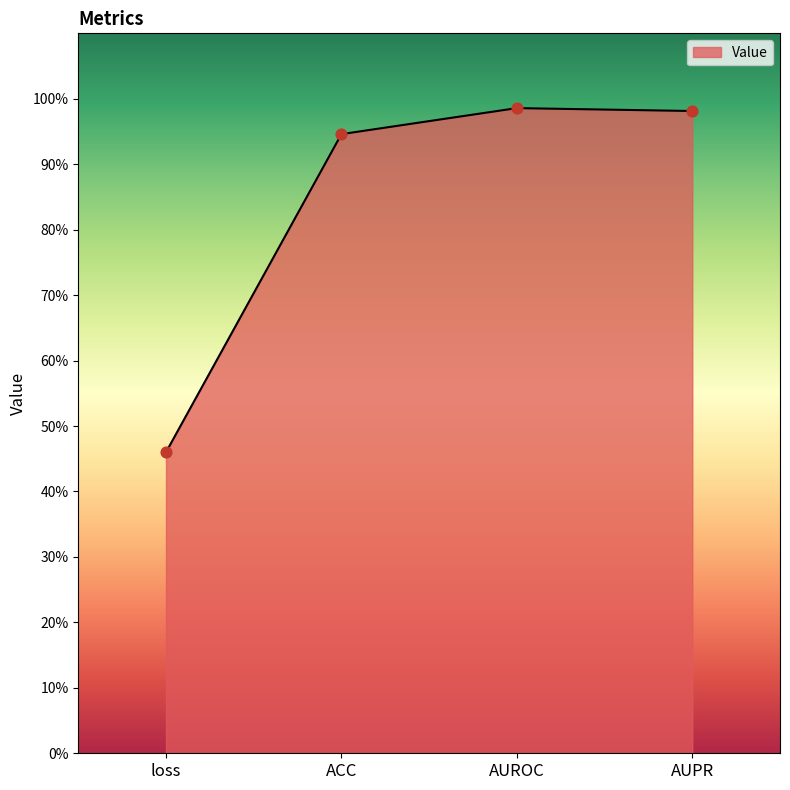

Which has a higher value, AUROC or ACC?

AUROC